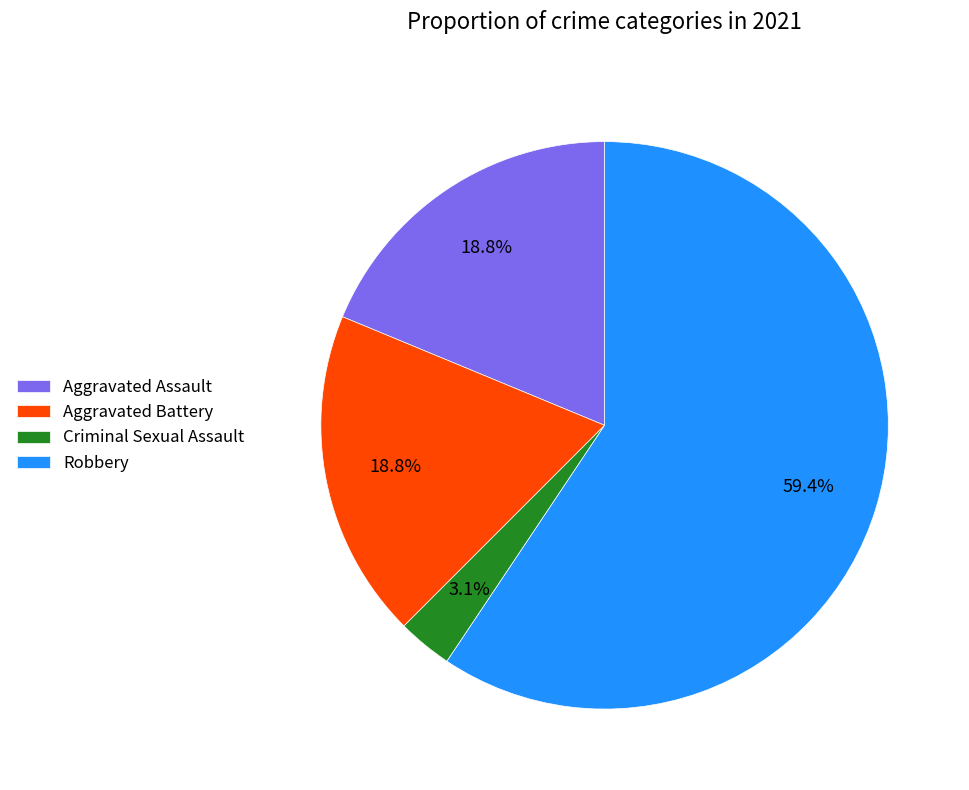

Combined, do Aggravated Battery and Robbery account for over 50%?

Yes